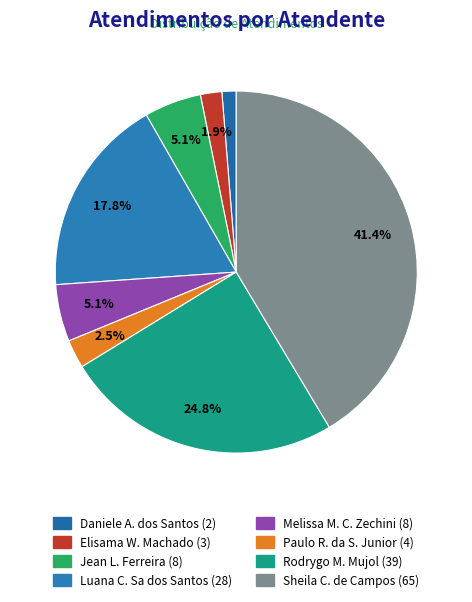

Count the number of slices in the pie.

8